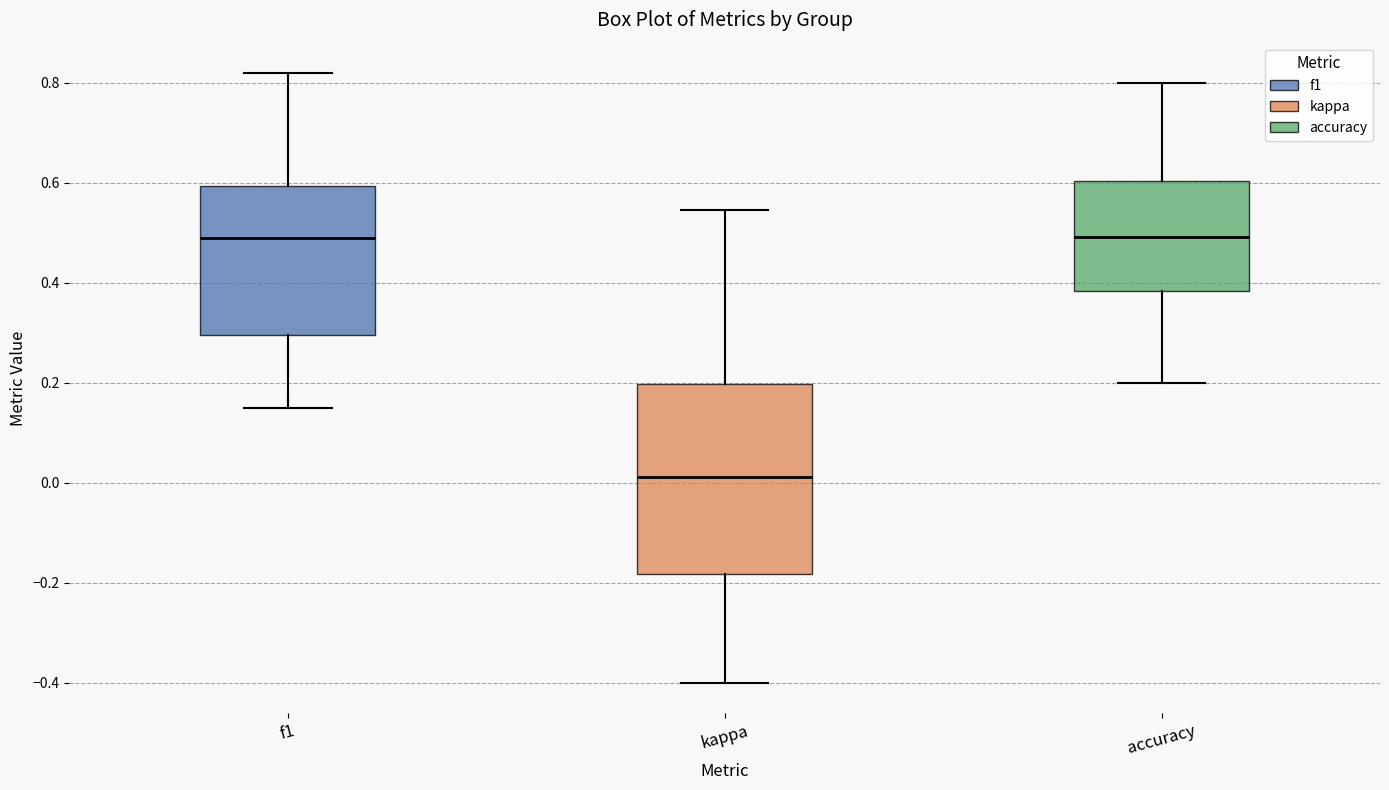

Reading left to right, read every box against the y-axis: the position of its median line, the range the box covers, and the ends of its whiskers. The values are not printed on the chart, so give them approximately, as read against the axis.

f1: median 0.48, box 0.30 to 0.60, whiskers 0.16 to 0.82
kappa: median 0.02, box -0.18 to 0.20, whiskers -0.40 to 0.54
accuracy: median 0.50, box 0.38 to 0.60, whiskers 0.20 to 0.80